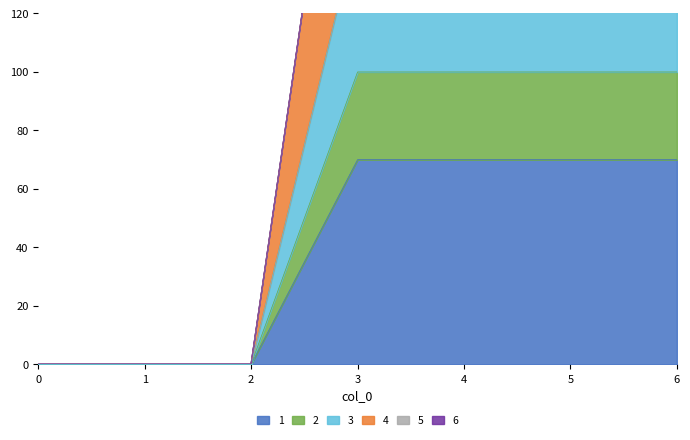

Which series changed the most between 0 and 3?

4